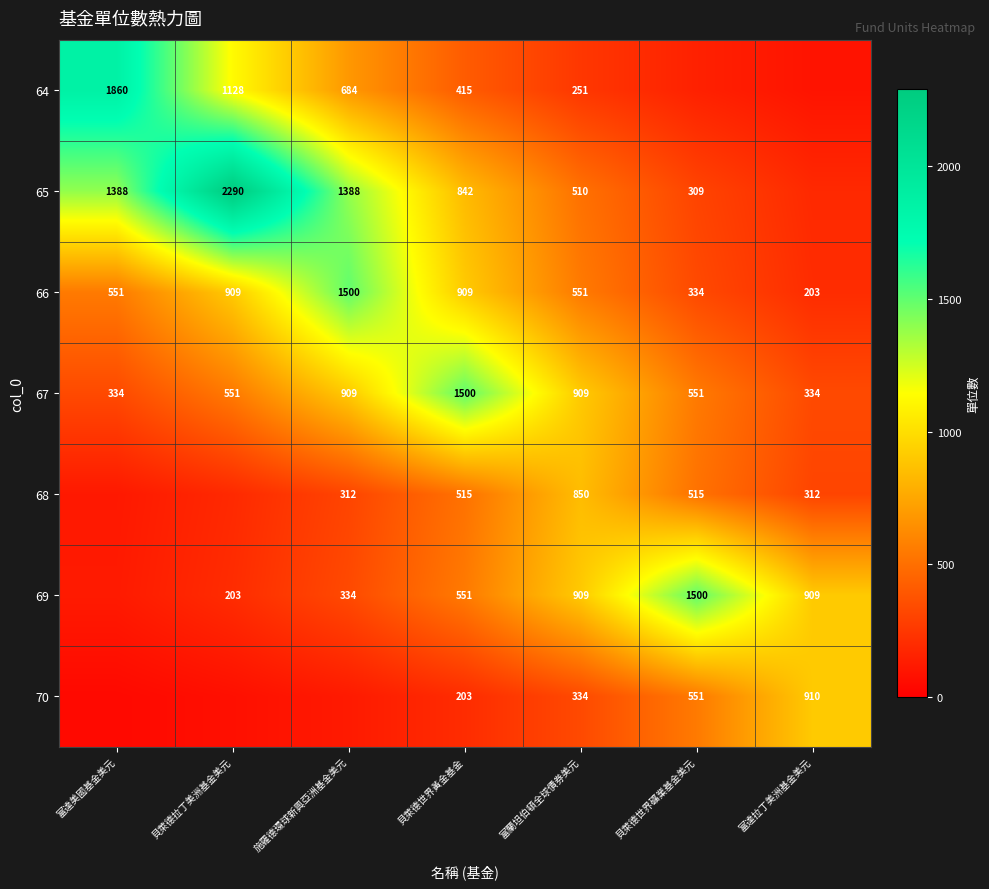

How many data points does each series have?

7